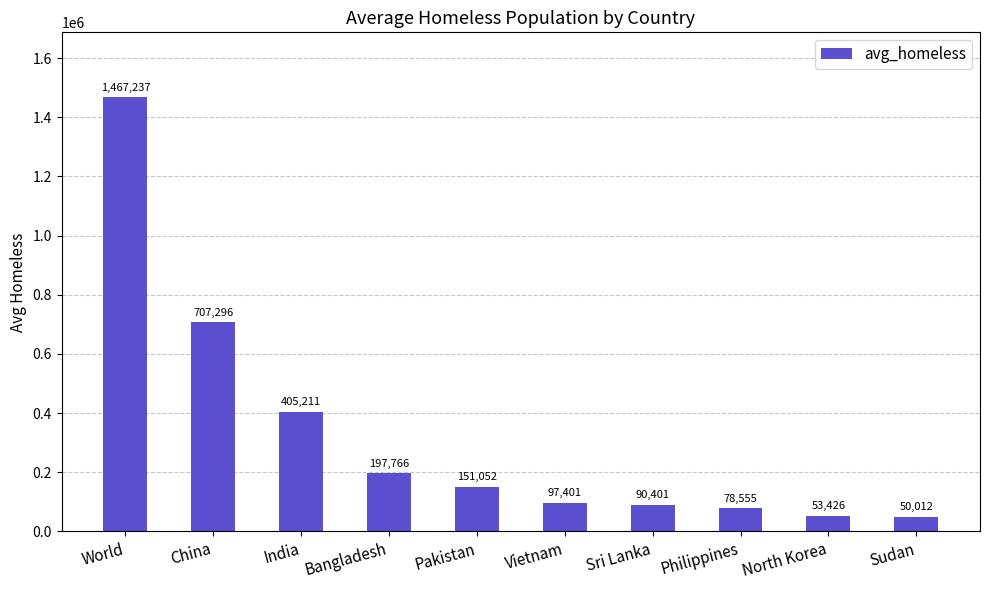

At which label is the value closest to 758624?

China